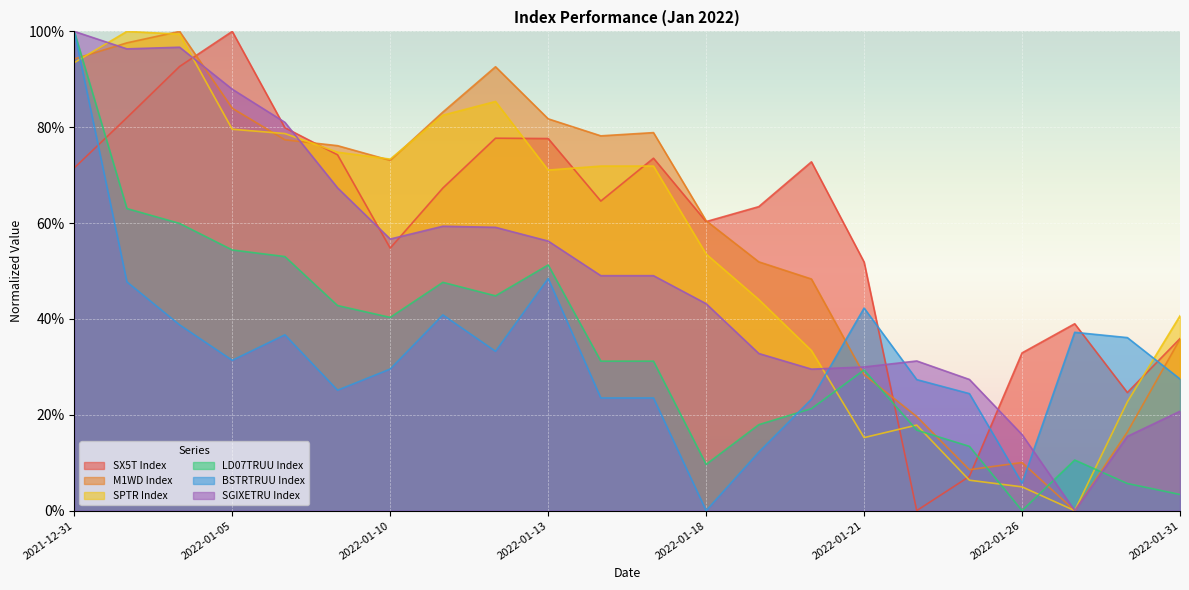

How many data points does each series have?

22